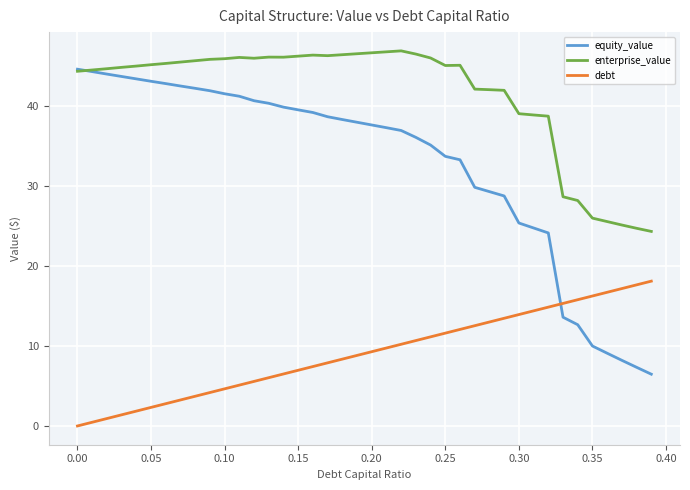

List the series in order of their peak value, lowest first.

debt, equity_value, enterprise_value